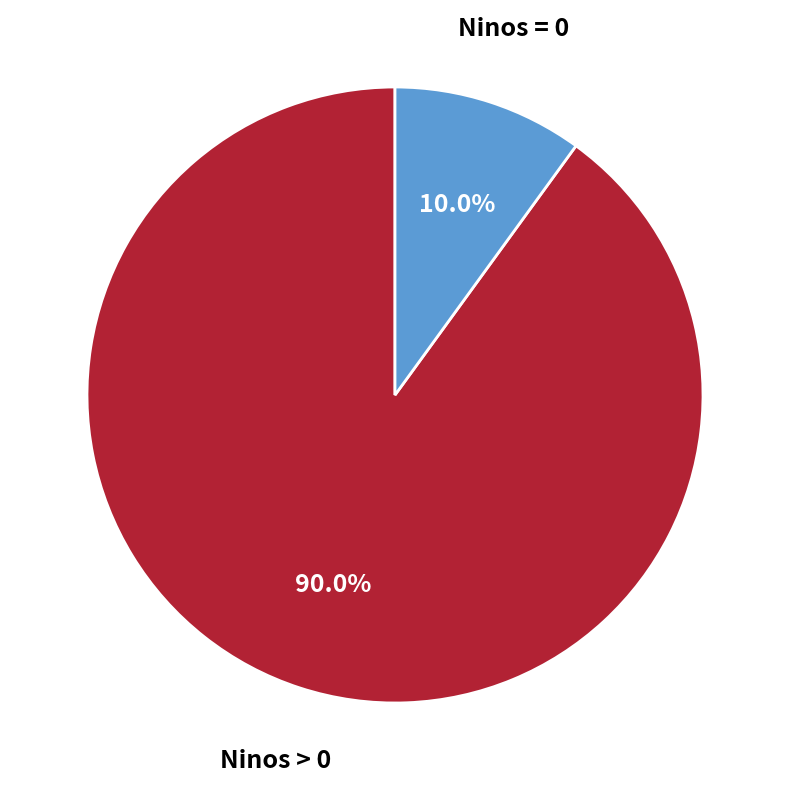

Rank the categories by value from lowest to highest.

Ninos = 0, Ninos > 0